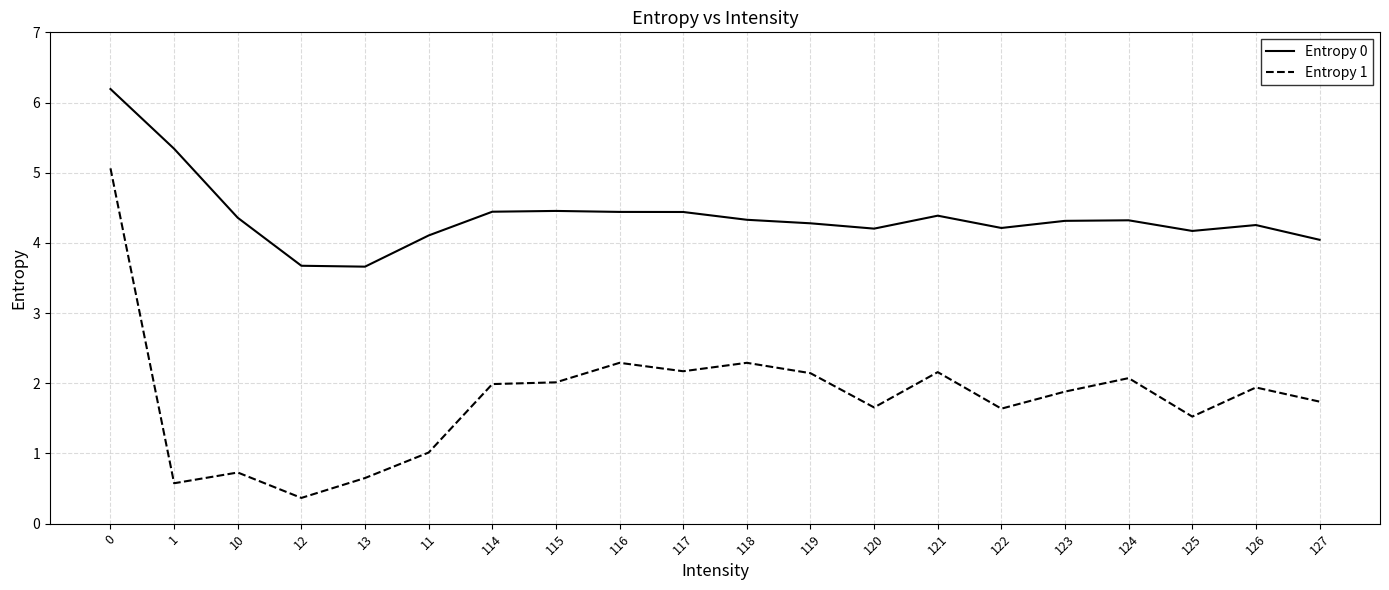

The Entropy 1 series shows 0.6 at 12. True or false?

False